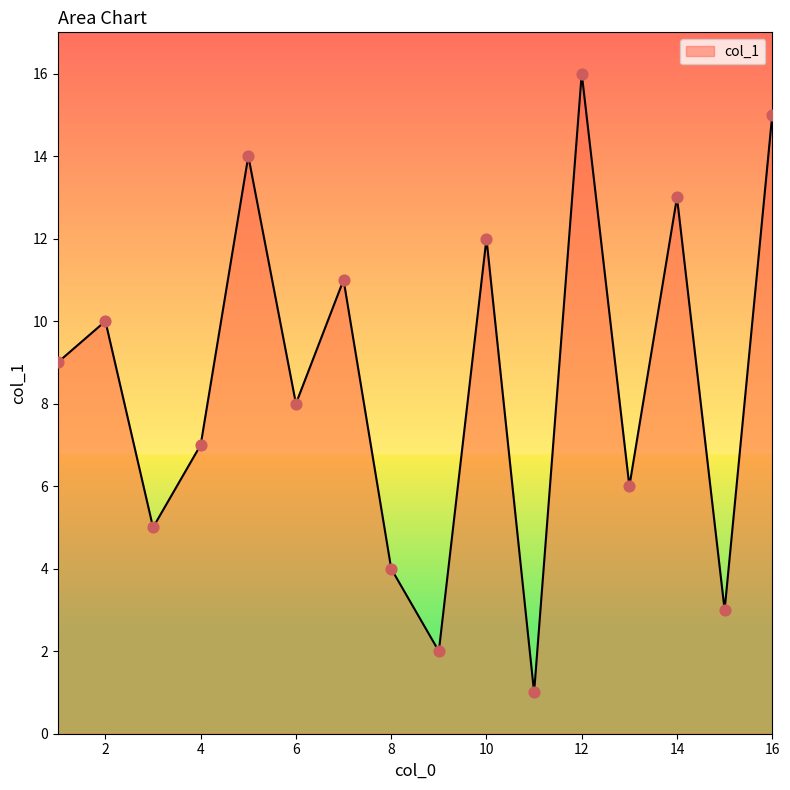

What is the difference between the maximum and minimum values?

15